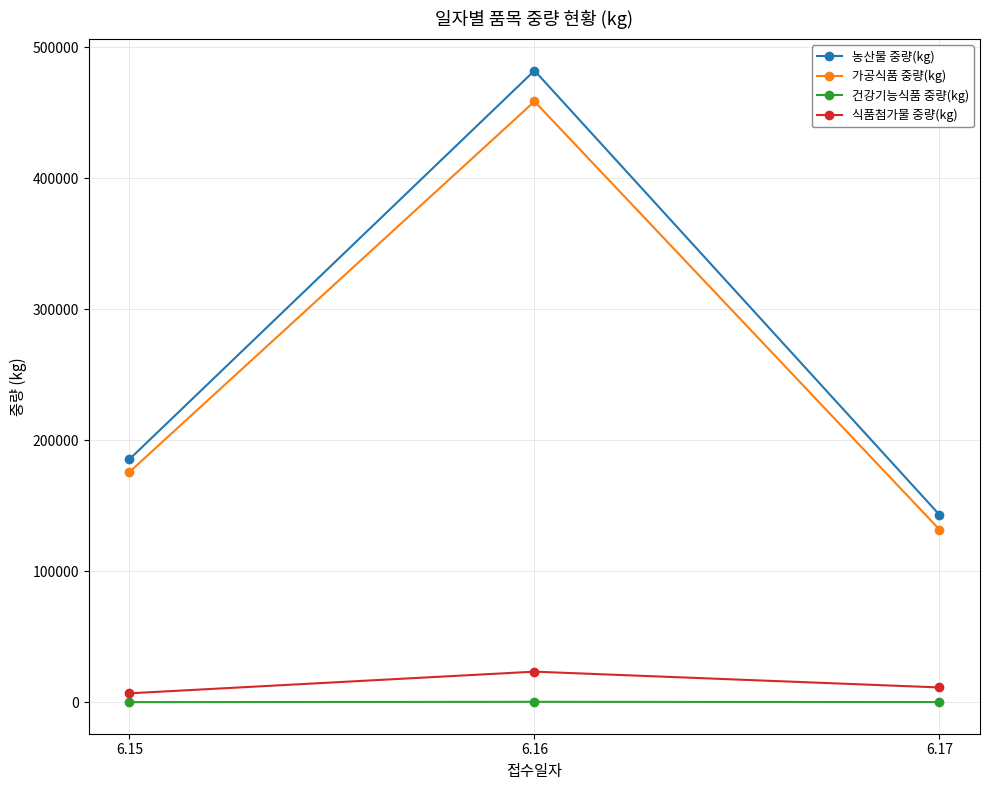

Where does the 식품첨가물 중량(kg) series first go above 11219?

6.16